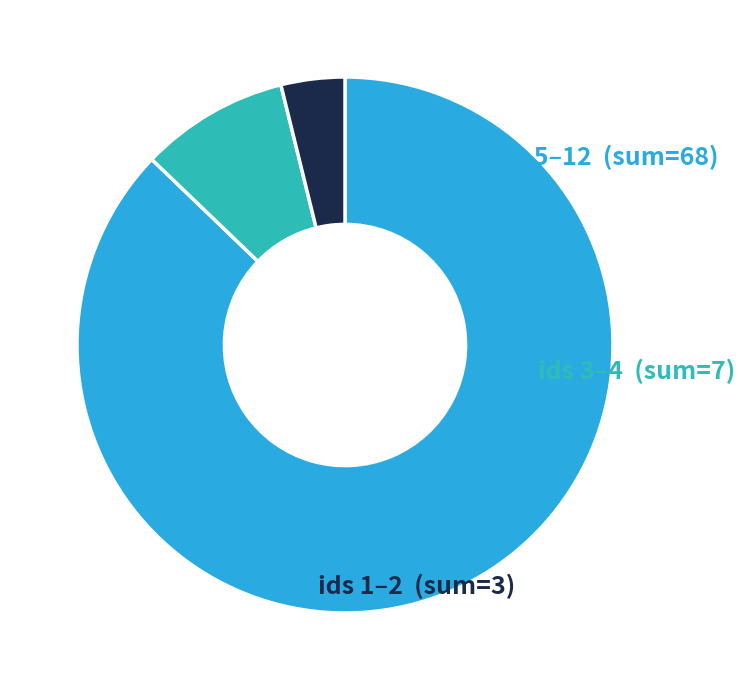

The ids 3–4 slice represents 3% of the pie. True or false?

False